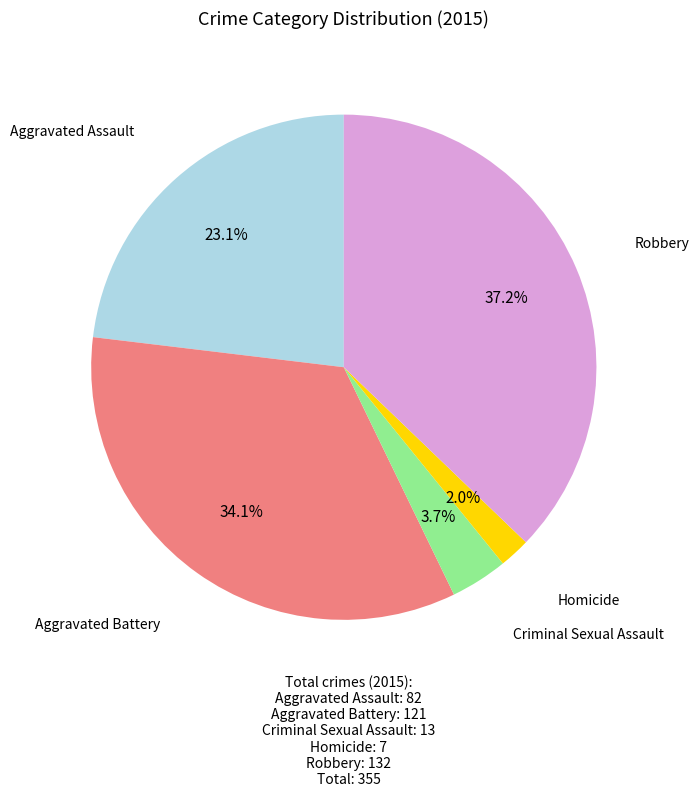

Is there any slice that represents more than half of the pie?

No